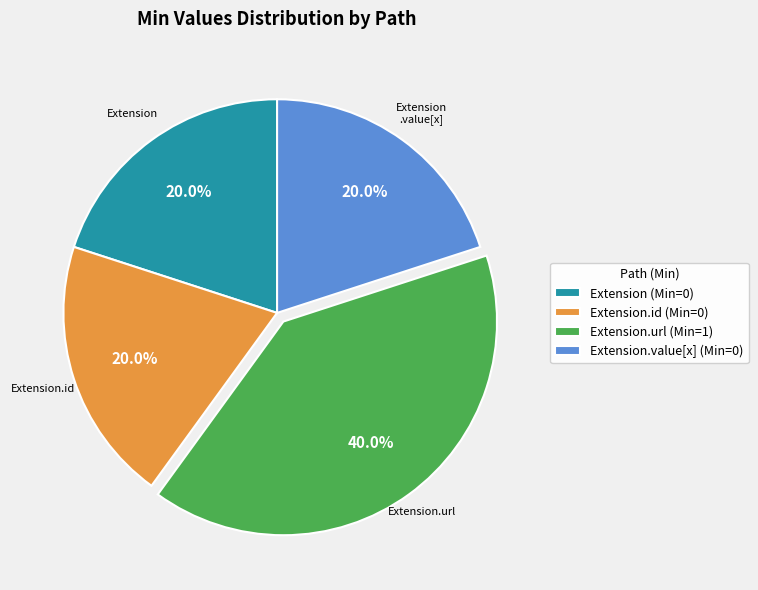

Which category has the biggest portion of the pie?

Extension.url (Min=1)